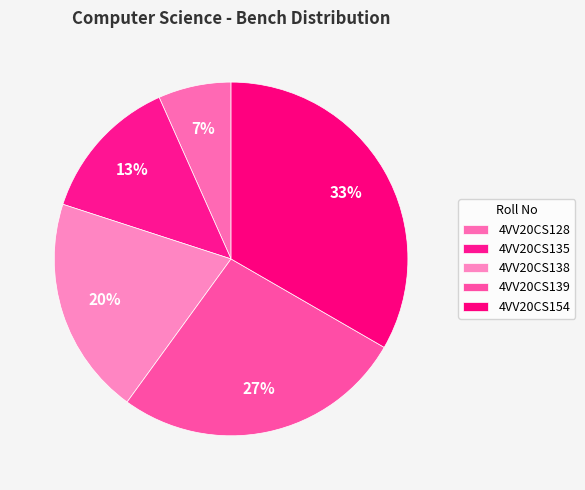

Is it true that 4VV20CS135 is 1% of the pie?

False